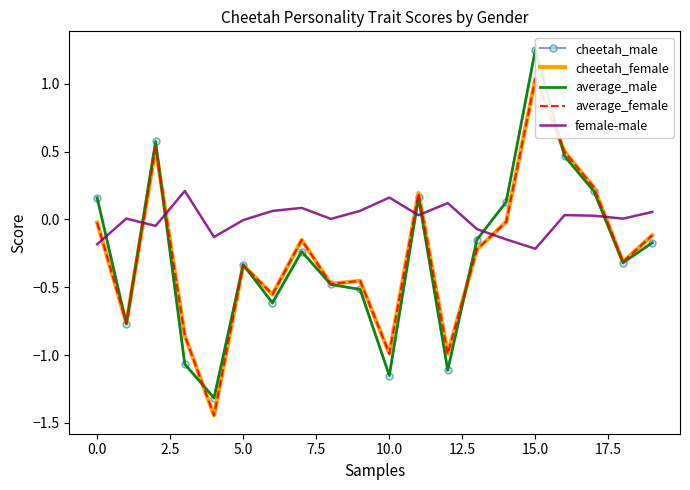

True or false: cheetah_male has more than 2 interior local peaks.

True